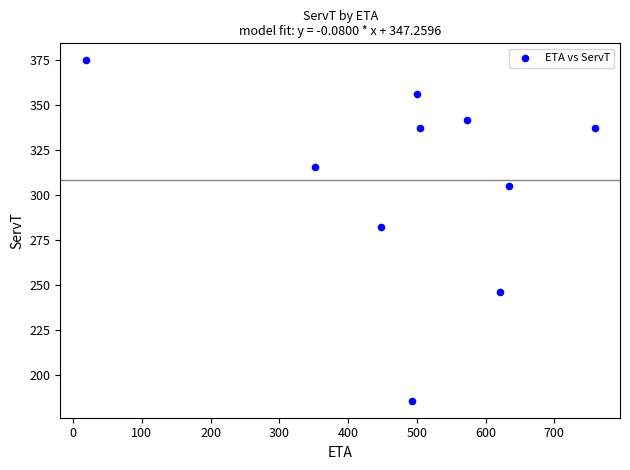

What Y value in the scatter plot is closest to 280?

282.1